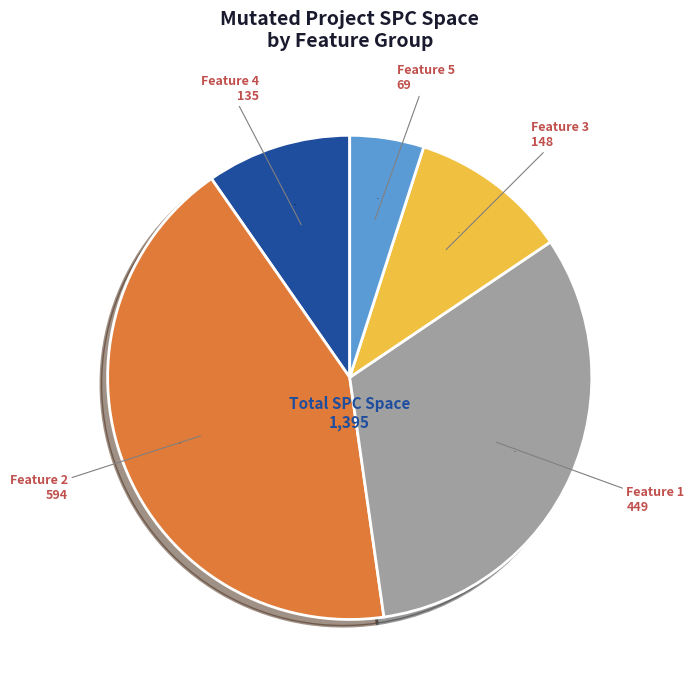

Which category has the biggest portion of the pie?

Feature 2